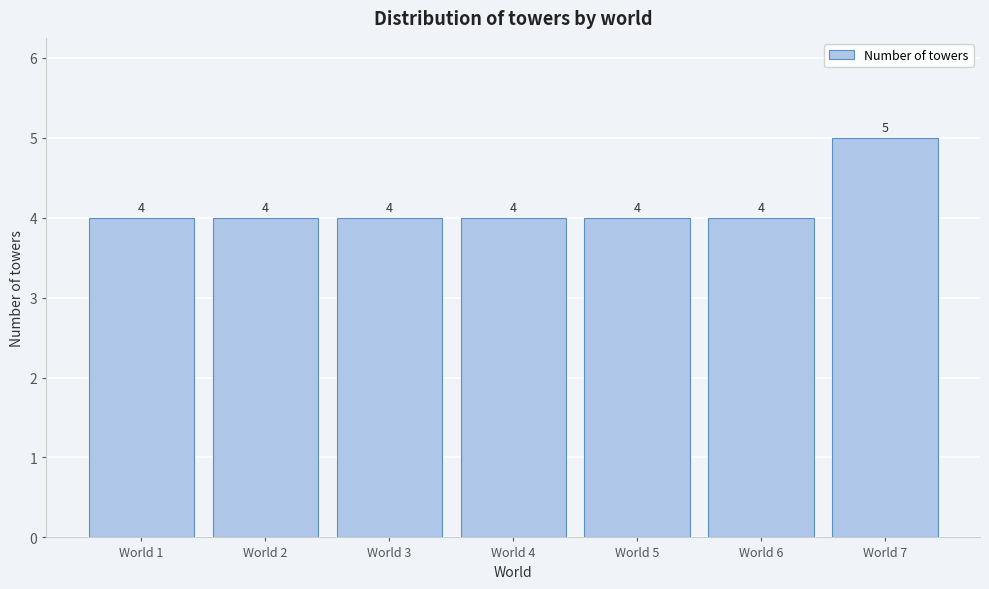

Reading left to right, list all the values displayed in this chart.

4	4	4	4	4	4	5